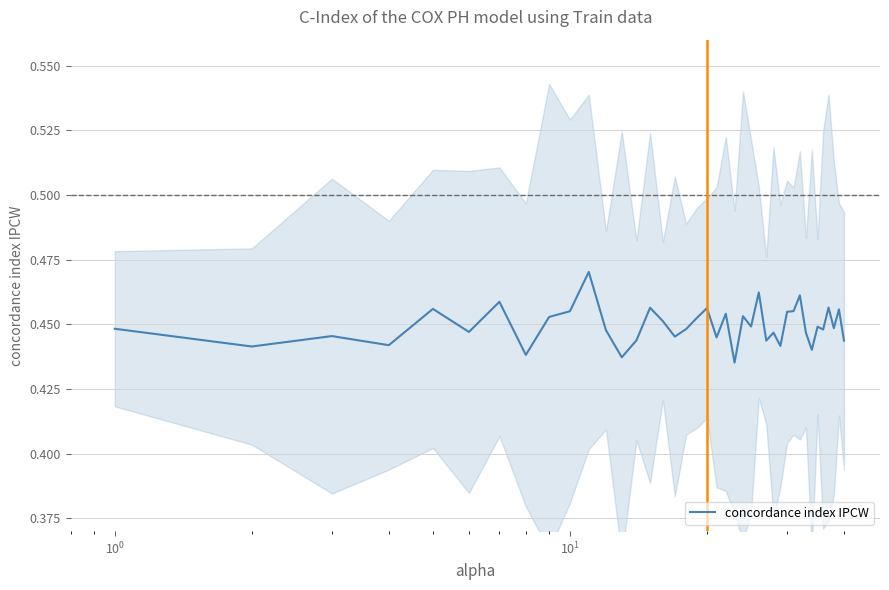

How many values are between 0 and 1?

40